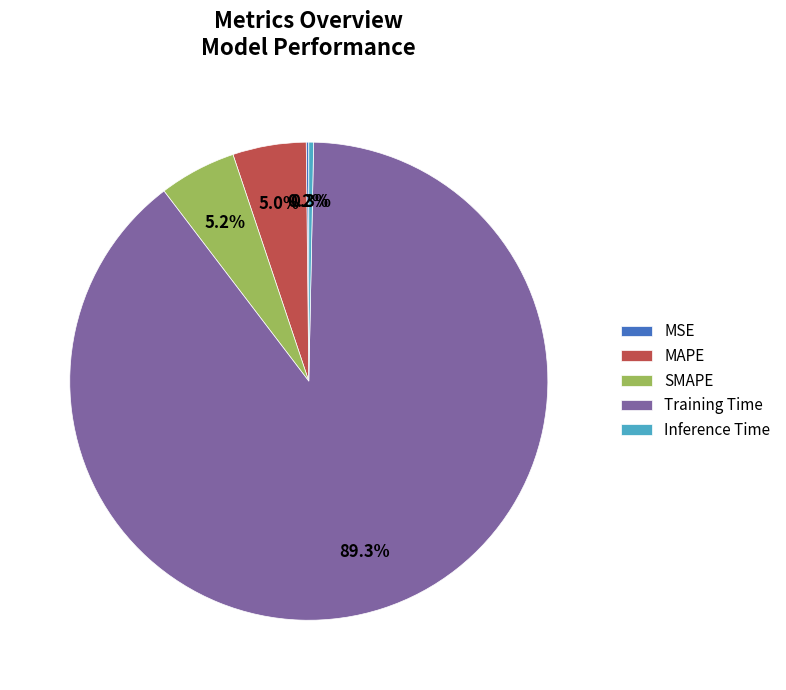

What is the majority slice?

Training Time